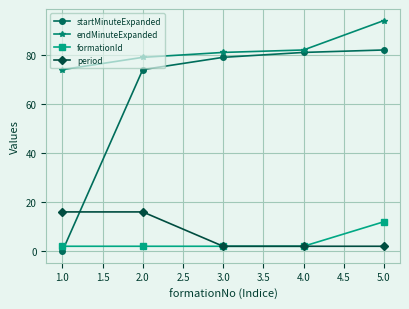

Is it true that startMinuteExpanded equals 29 at 2.0?

False